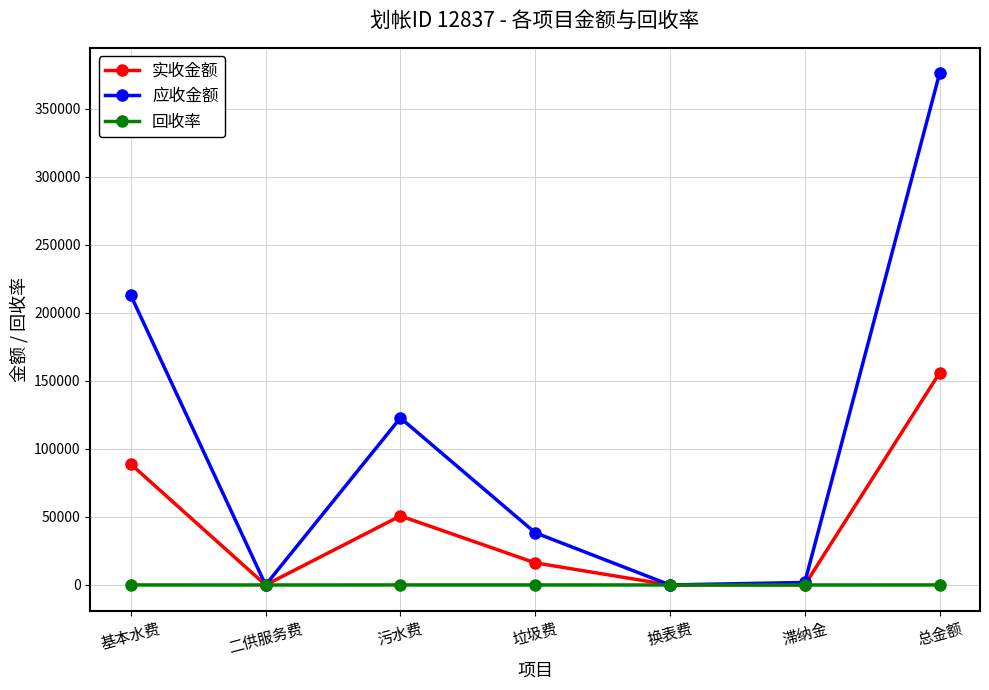

Does the chart display data point markers on the line(s)?

Yes